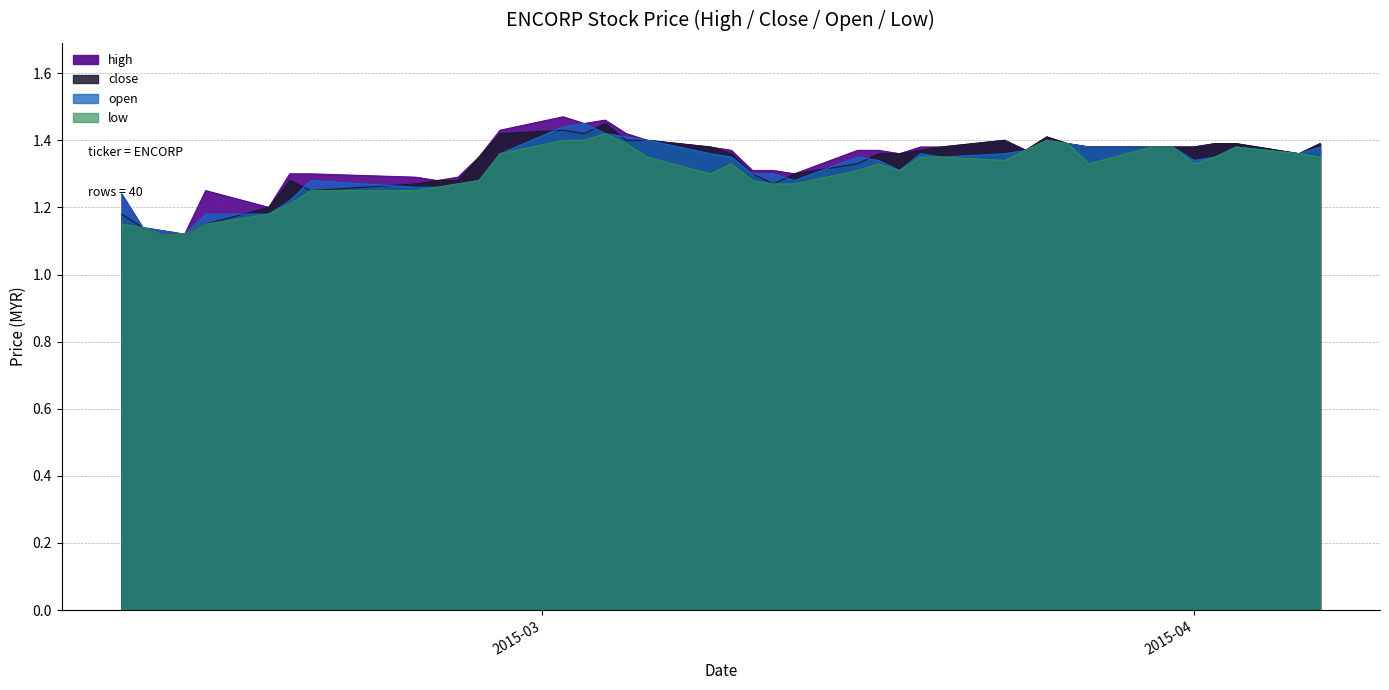

Where is high nearest to the value 1?

2015-02-12